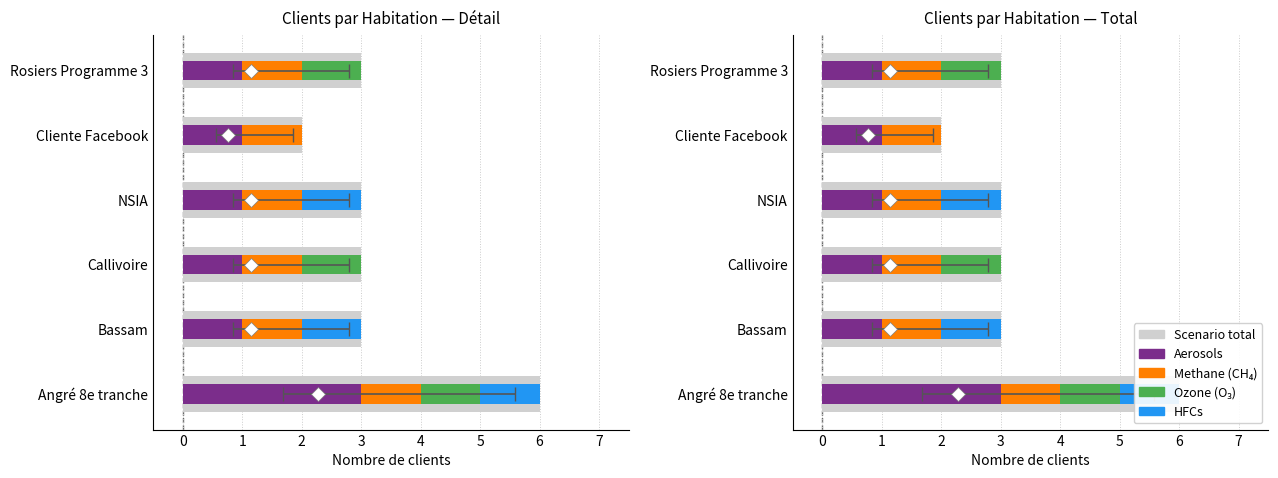

What is the total value across all series at 4?

5.3